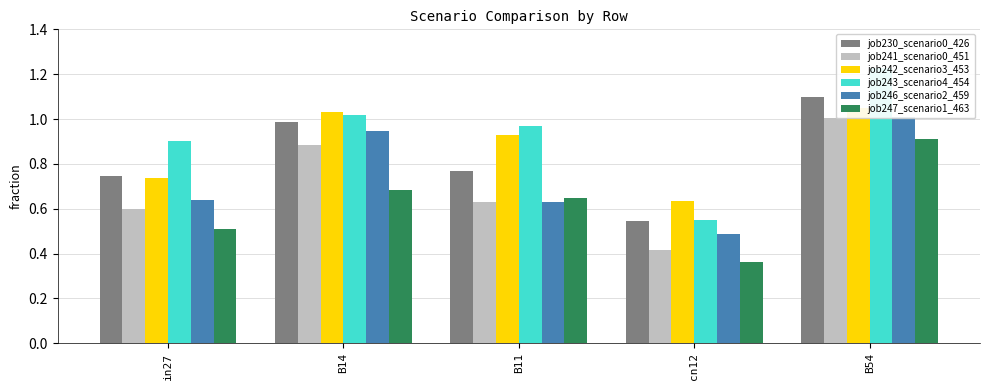

Count the number of data series in this chart.

6